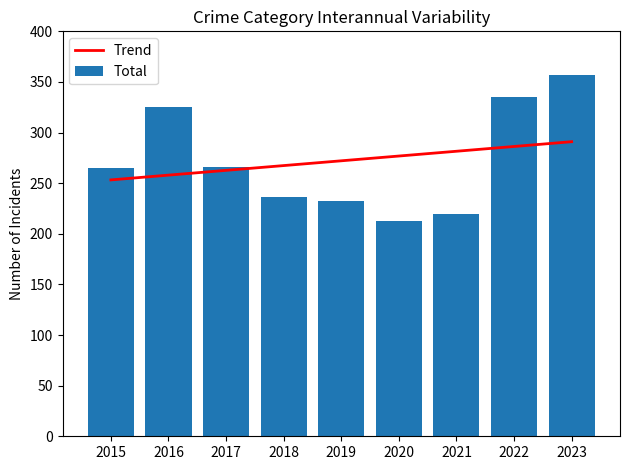

At 2023, list the series in order from largest to smallest.

Total, Trend